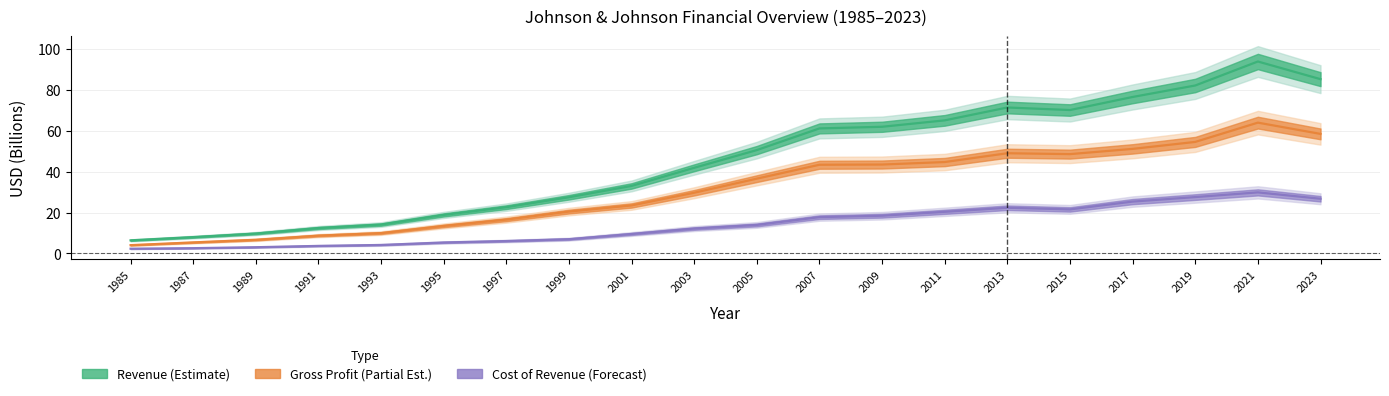

What is the difference between the highest and lowest values at 1991?

8.7